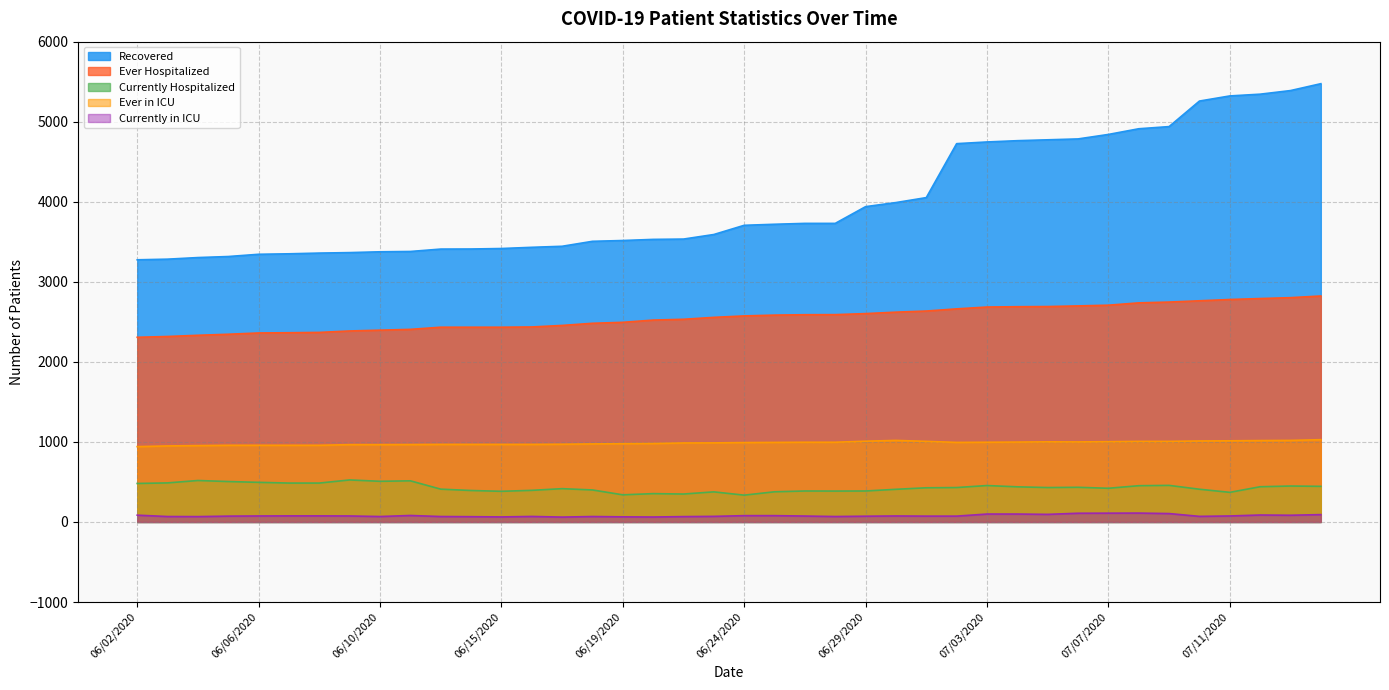

What is the total value across all series at 07/05/2020?

8991